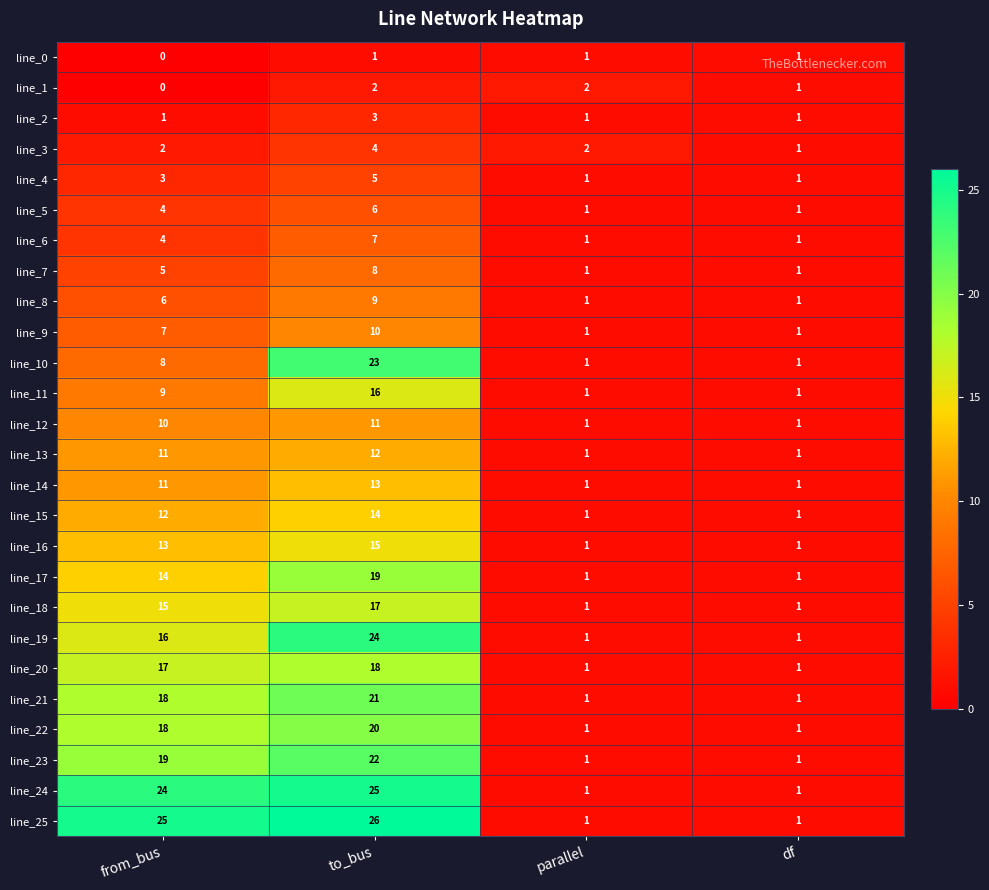

Which label corresponds to the largest value in the chart?

to_bus